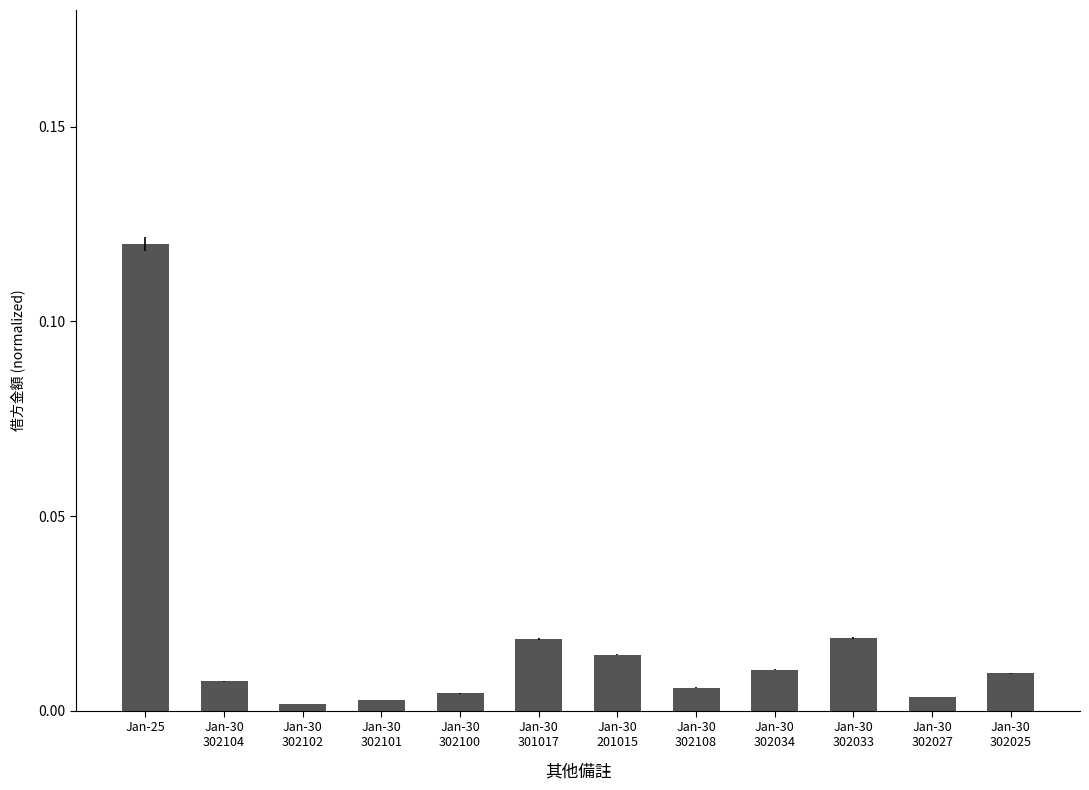

At which category does the chart reach its peak across all series?

Jan-25